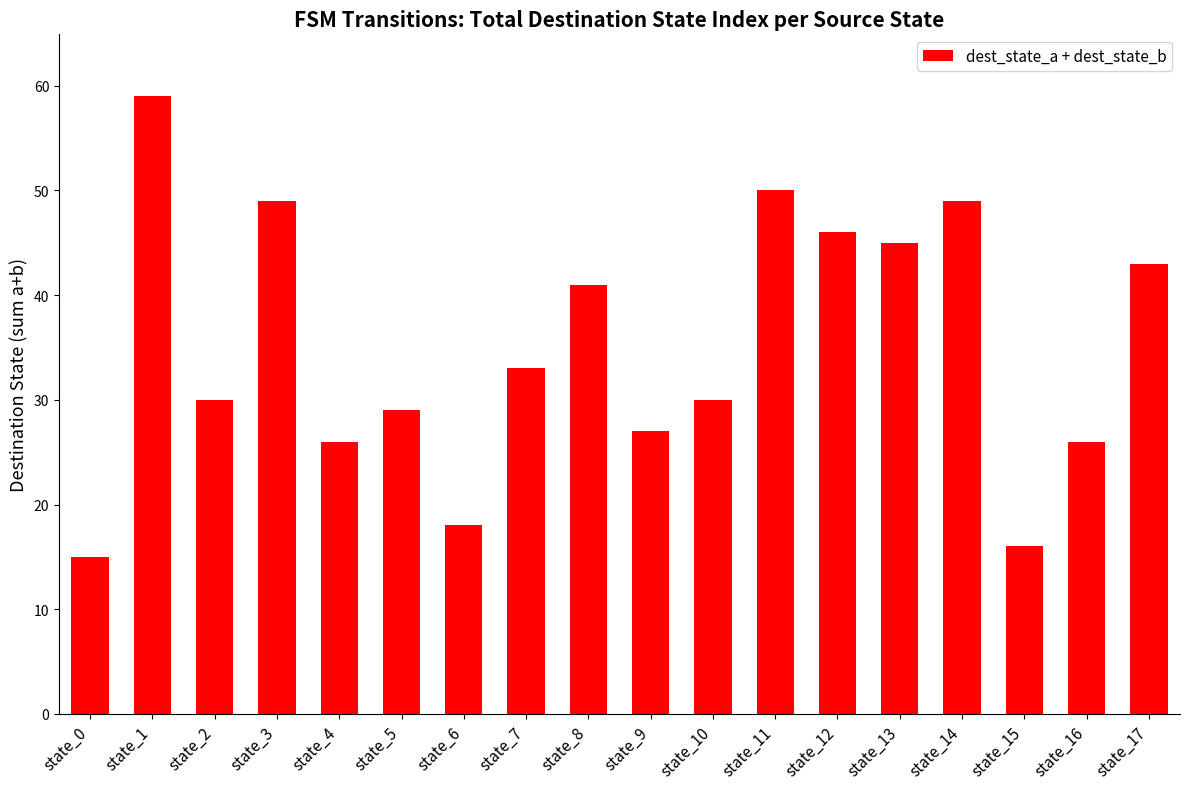

Reading left to right, extract all data points from this chart.

15	59	30	49	26	29	18	33	41	27	30	50	46	45	49	16	26	43